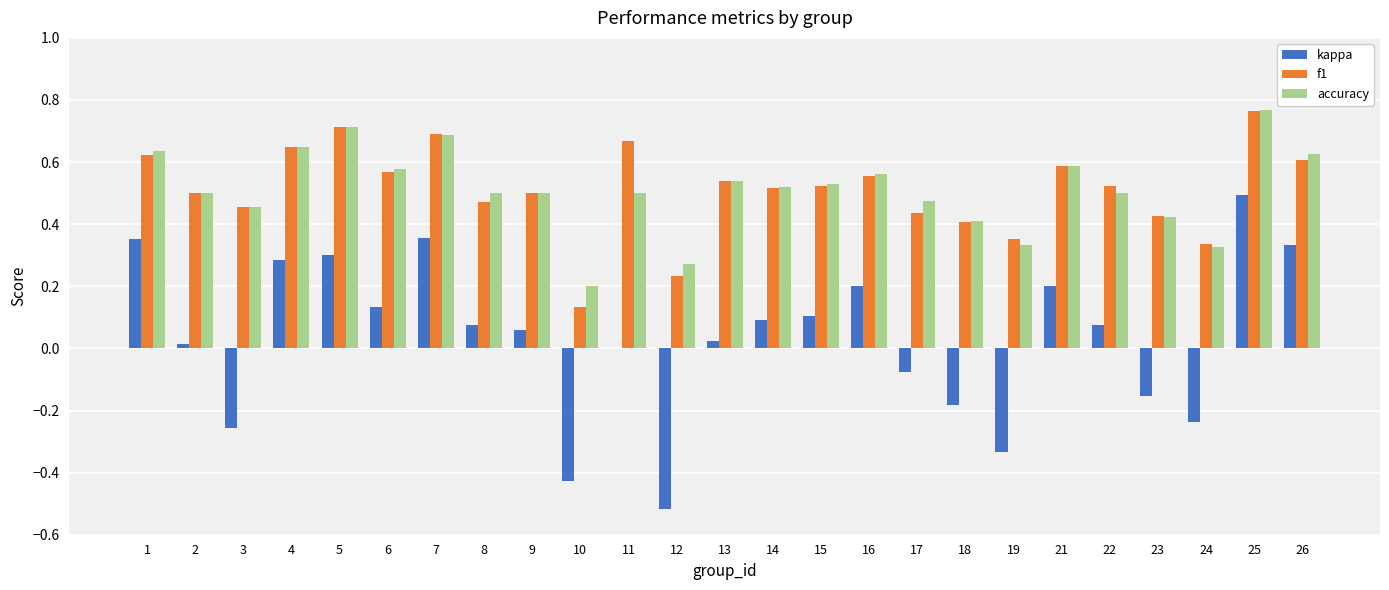

Which label corresponds to the largest value in the chart?

25